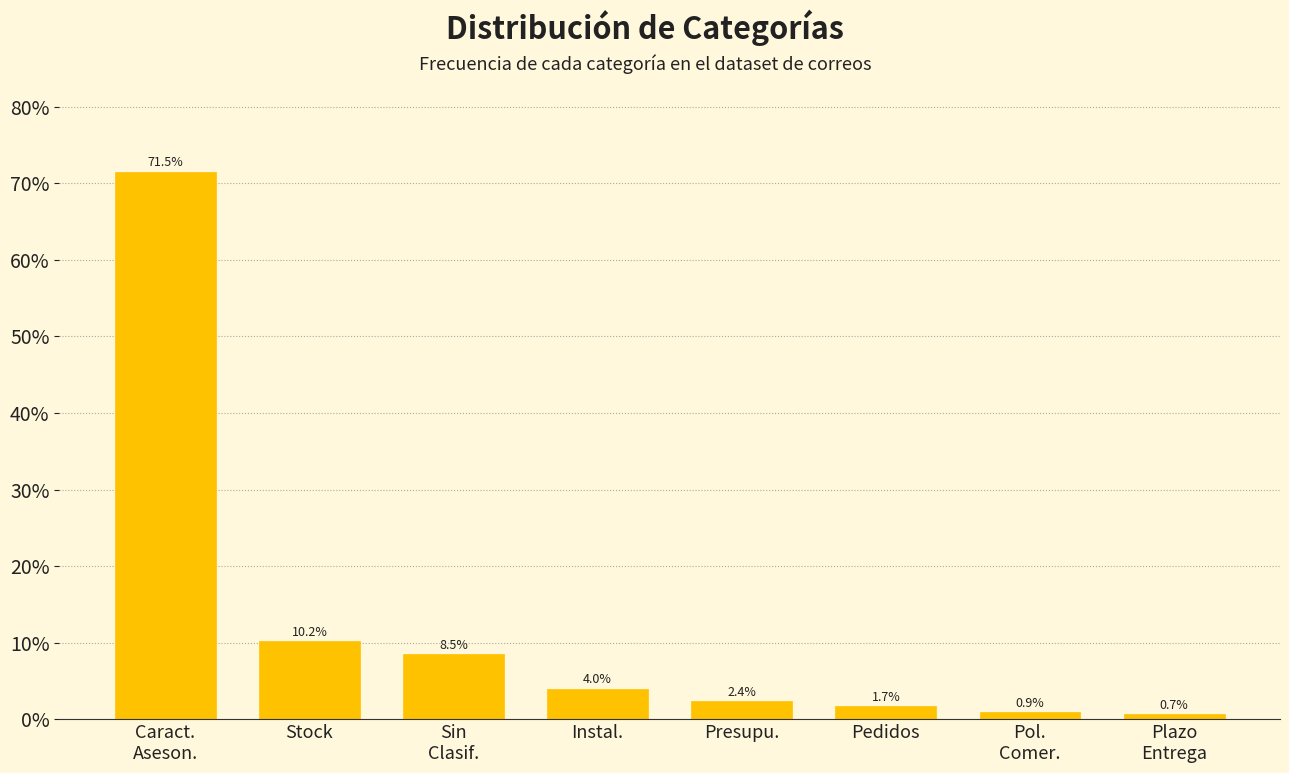

Reading right to left, transcribe all the data shown in this chart.

0.7	0.9	1.7	2.4	4.0	8.5	10.2	71.5